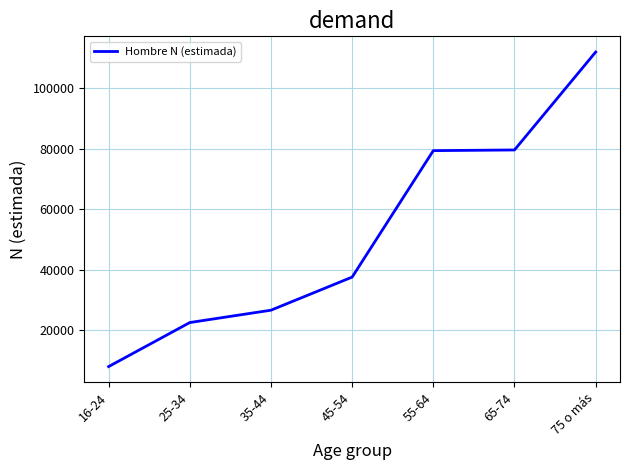

What is the smallest value displayed?

8039